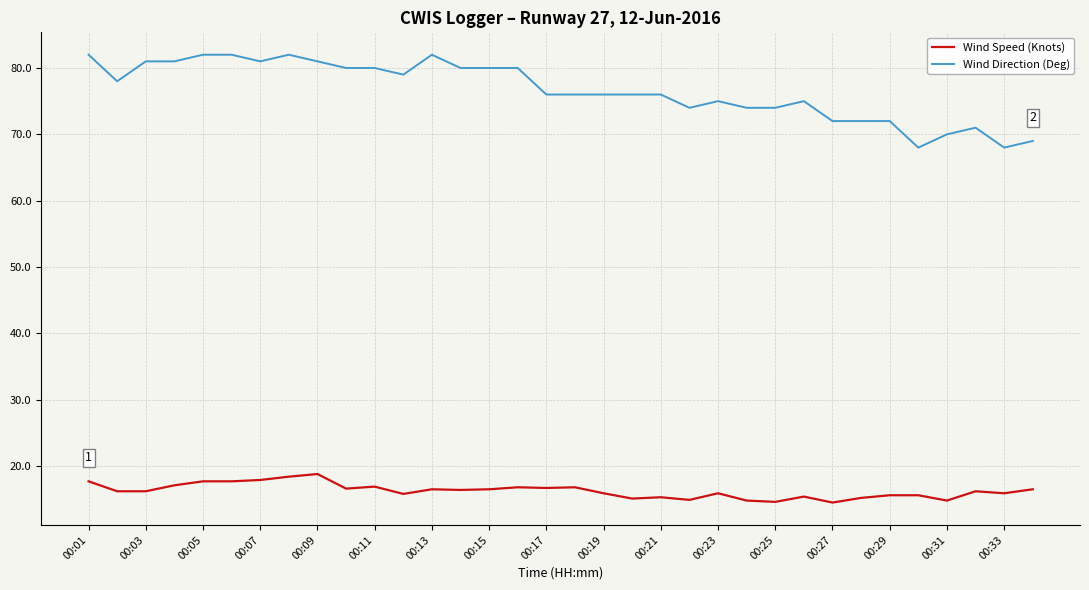

True or false: Wind Direction (Deg) and Wind Speed (Knots) intersect in this chart.

False